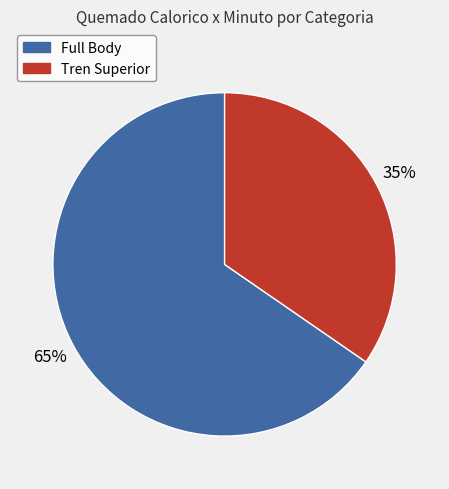

True or false: Tren Superior accounts for 35% of the total.

True